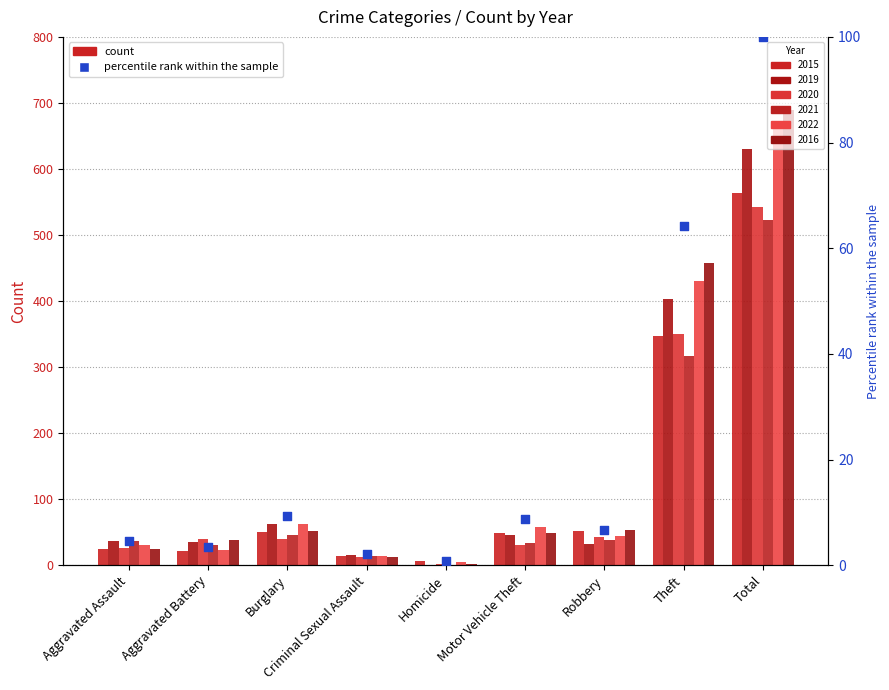

Which has a higher value, Criminal Sexual Assault or Aggravated Assault?

Aggravated Assault